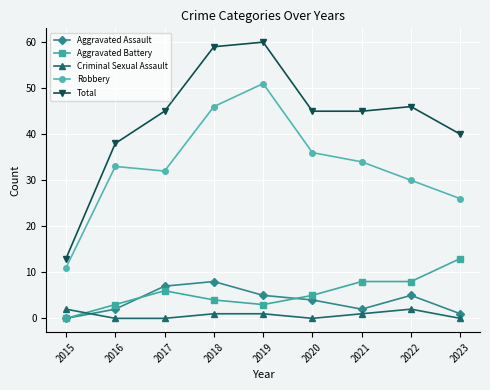

Reading left to right, transcribe all the data shown in this chart.

Aggravated Assault: 2015=0	2016=2	2017=7	2018=8	2019=5	2020=4	2021=2	2022=5	2023=1
Aggravated Battery: 2015=0	2016=3	2017=6	2018=4	2019=3	2020=5	2021=8	2022=8	2023=13
Criminal Sexual Assault: 2015=2	2016=0	2017=0	2018=1	2019=1	2020=0	2021=1	2022=2	2023=0
Robbery: 2015=11	2016=33	2017=32	2018=46	2019=51	2020=36	2021=34	2022=30	2023=26
Total: 2015=13	2016=38	2017=45	2018=59	2019=60	2020=45	2021=45	2022=46	2023=40